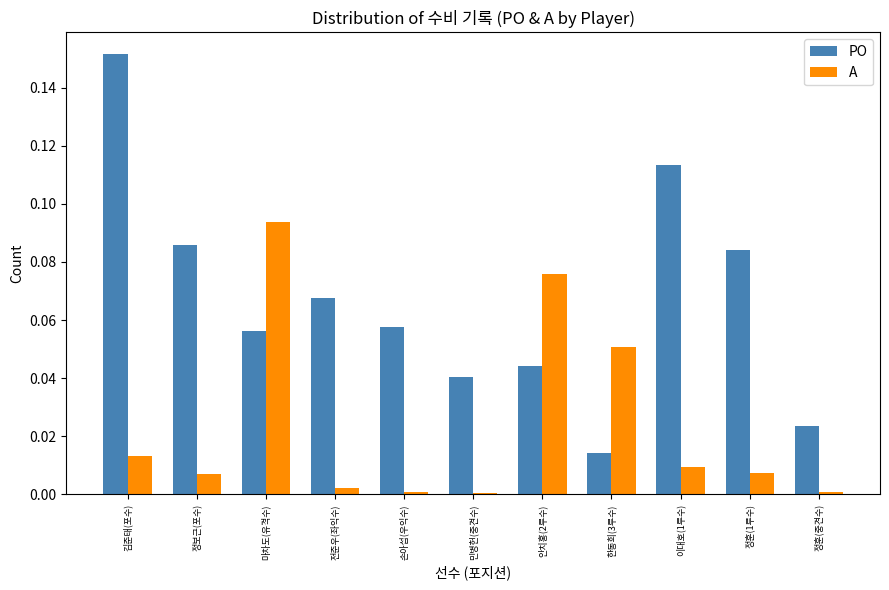

What is the sum of all PO values?

0.7